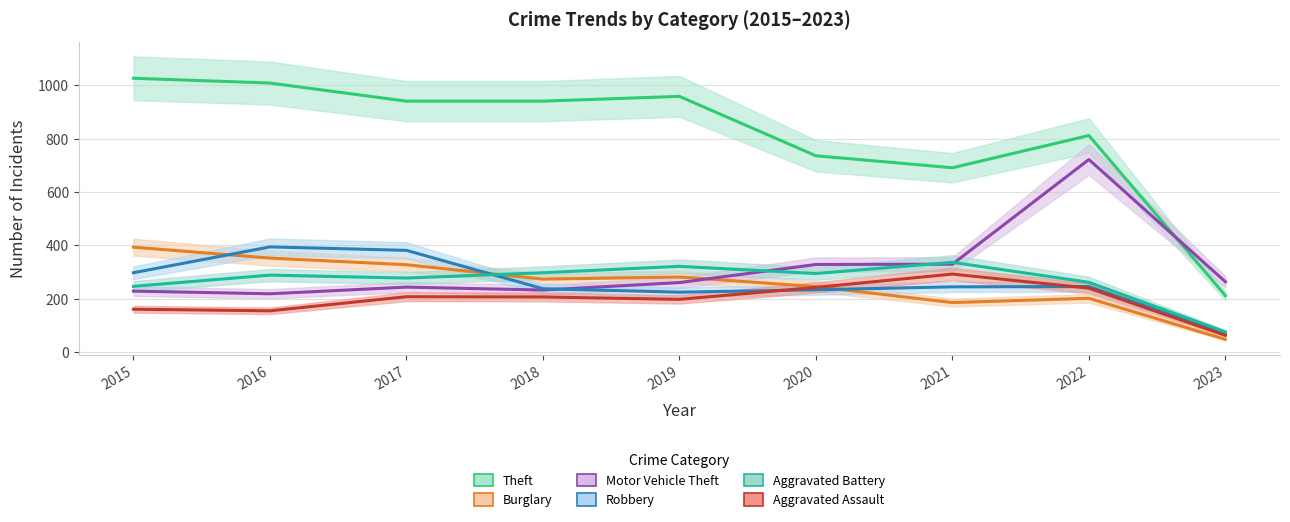

What are all the series names shown in the legend?

Theft, Burglary, Motor Vehicle Theft, Robbery, Aggravated Battery, Aggravated Assault